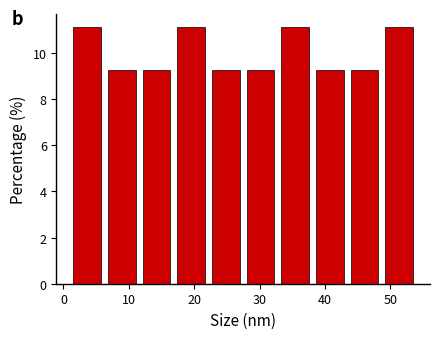

Reading left to right, list every bar in this chart as the range it spans on the x-axis followed by its height. Neither the bar edges nor the heights are printed on the chart, so give them approximately, as read against the axes.

1.0 to 6.3: 11.2
6.3 to 11.6: 9.2
11.6 to 16.9: 9.2
16.9 to 22.2: 11.2
22.2 to 27.5: 9.2
27.5 to 32.8: 9.2
32.8 to 38.1: 11.2
38.1 to 43.4: 9.2
43.4 to 48.7: 9.2
48.7 to 54.0: 11.2